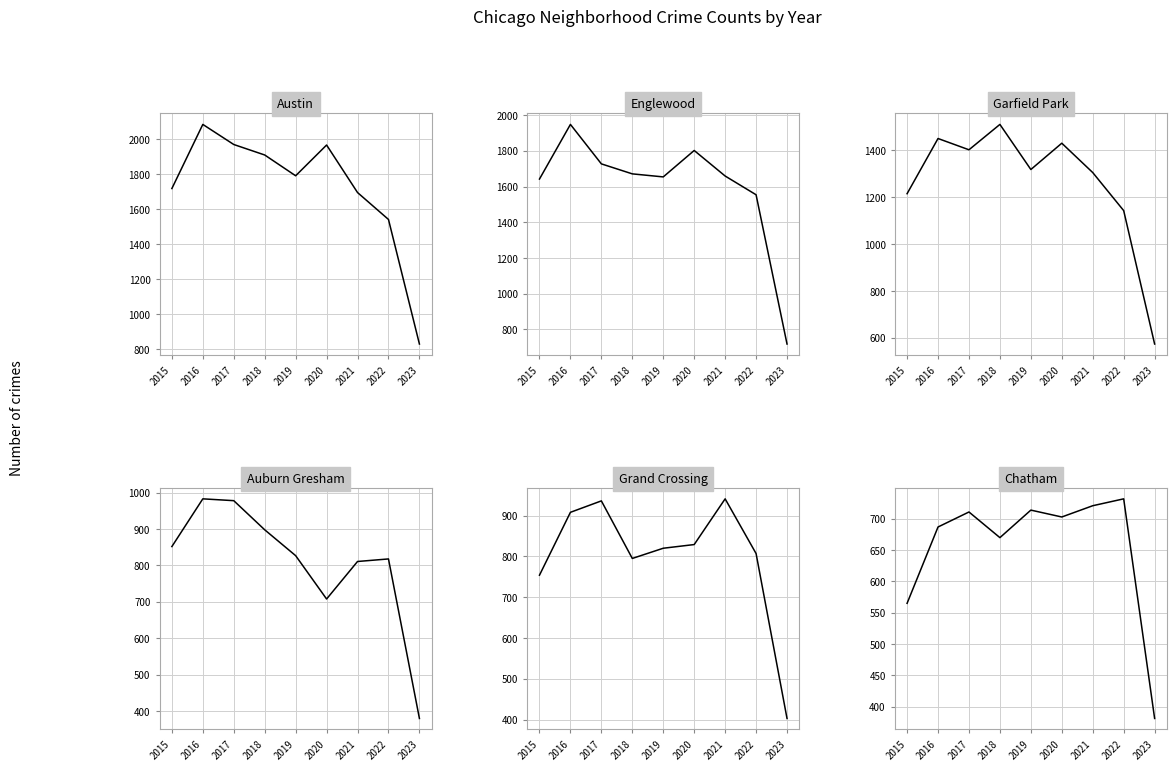

How many series are shown in this chart?

6